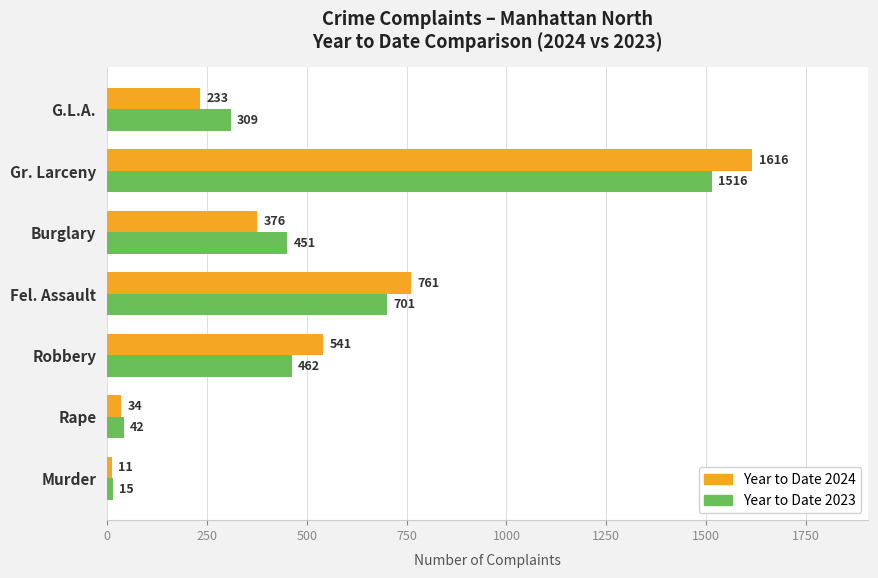

What is the total value across all series at Fel. Assault?

1462